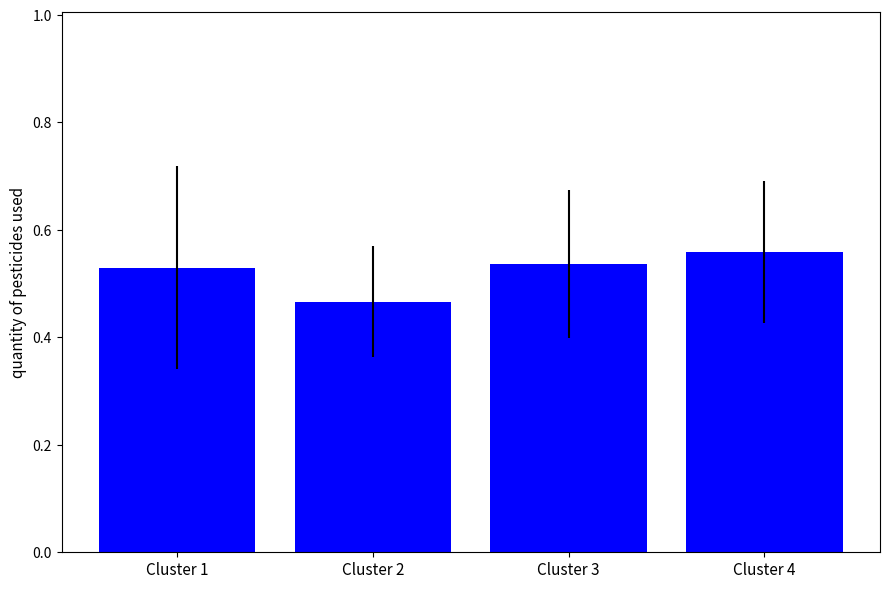

What is the difference between the maximum and minimum values?

0.1